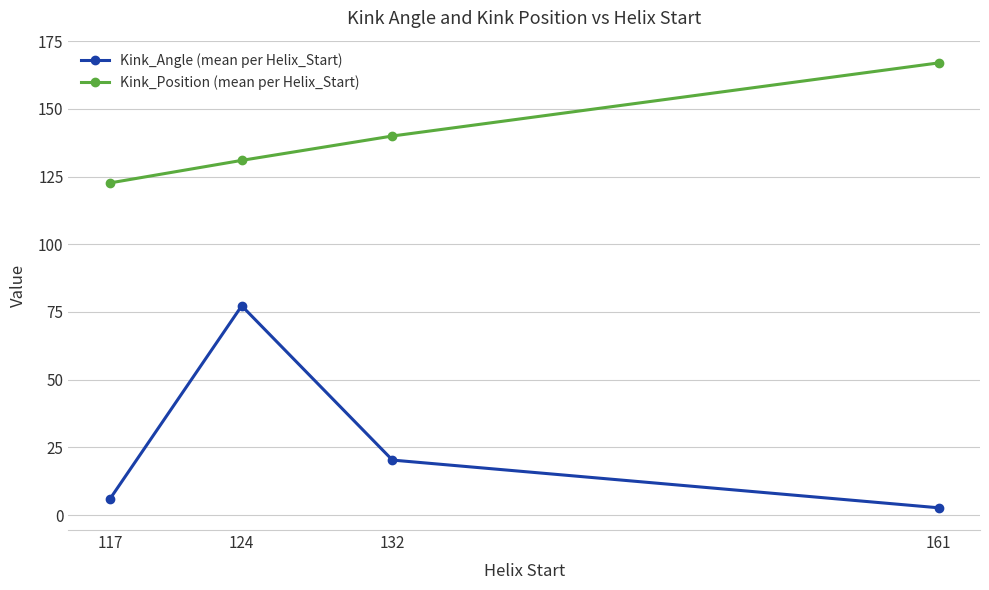

What is the lowest value of the Kink_Position (mean per Helix_Start) series?

122.7